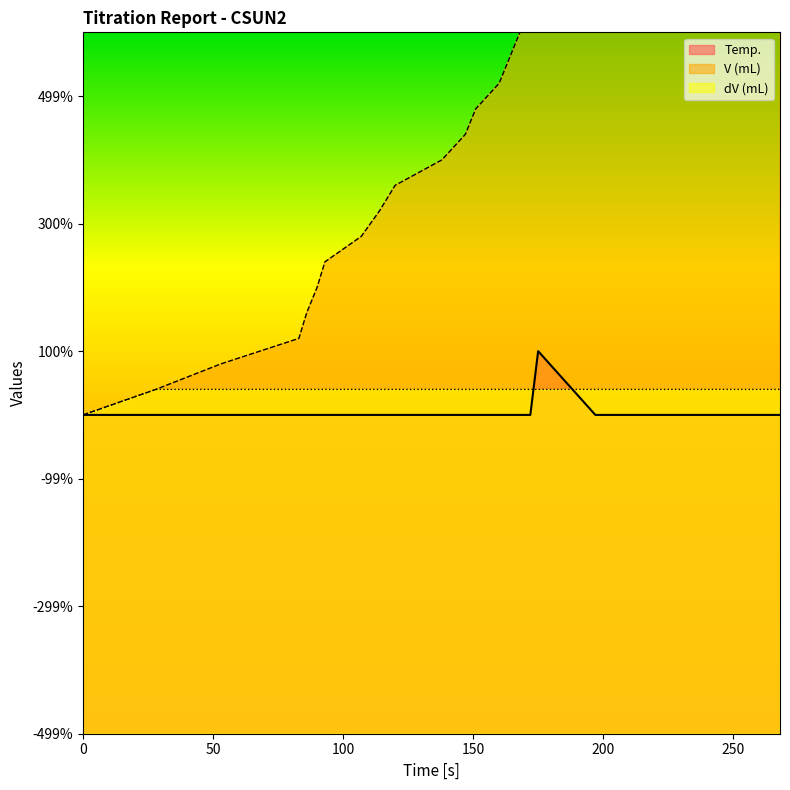

At how many categories does at least one series exceed 24?

3